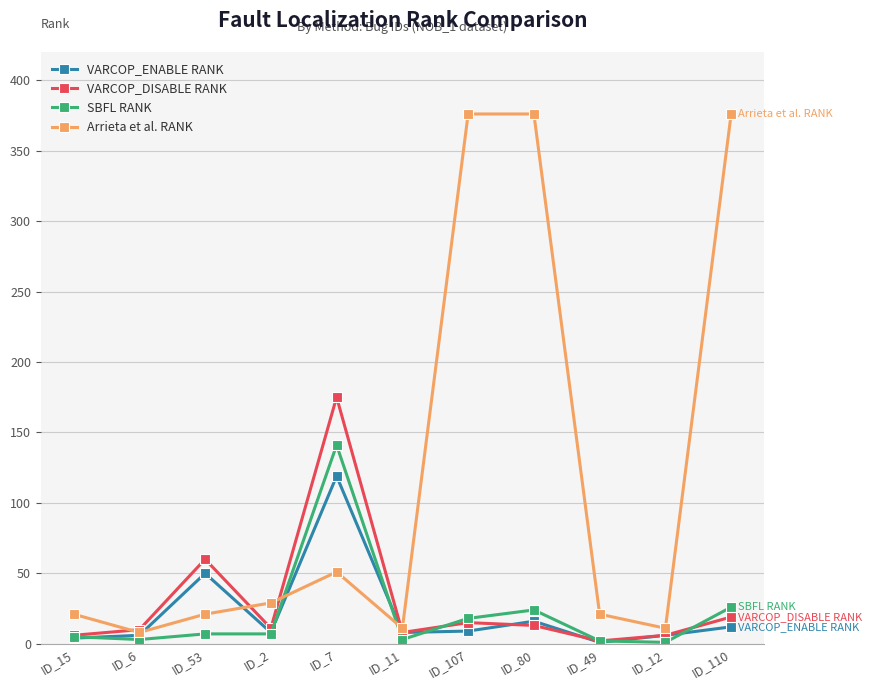

Is it true that Arrieta et al. RANK equals 210 at ID_107?

False